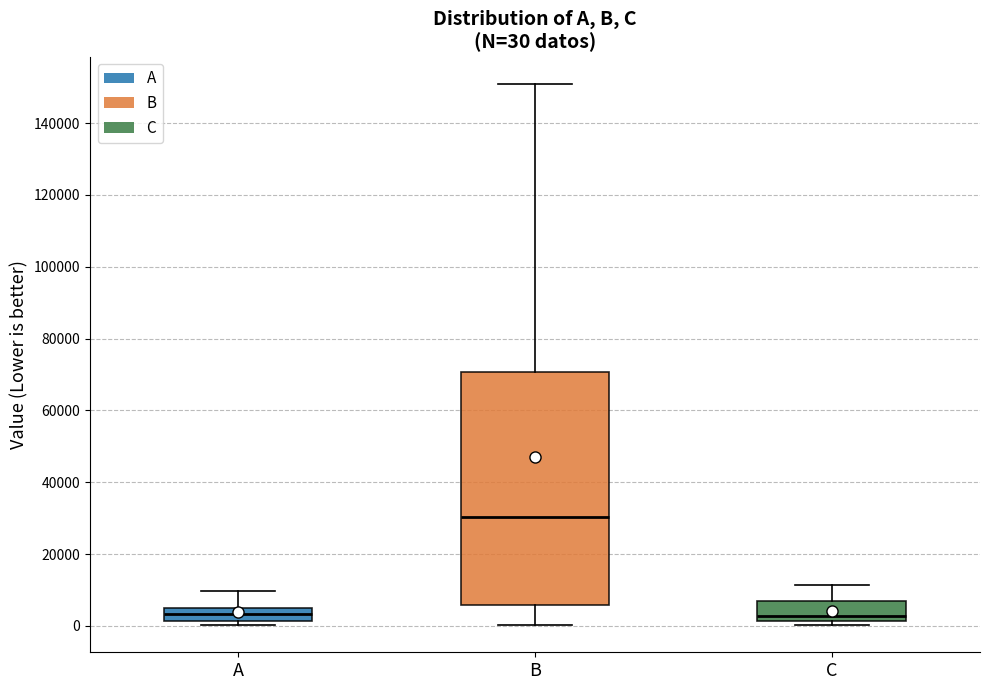

Comparing the boxes themselves (not the whiskers), which one is the tallest?

B